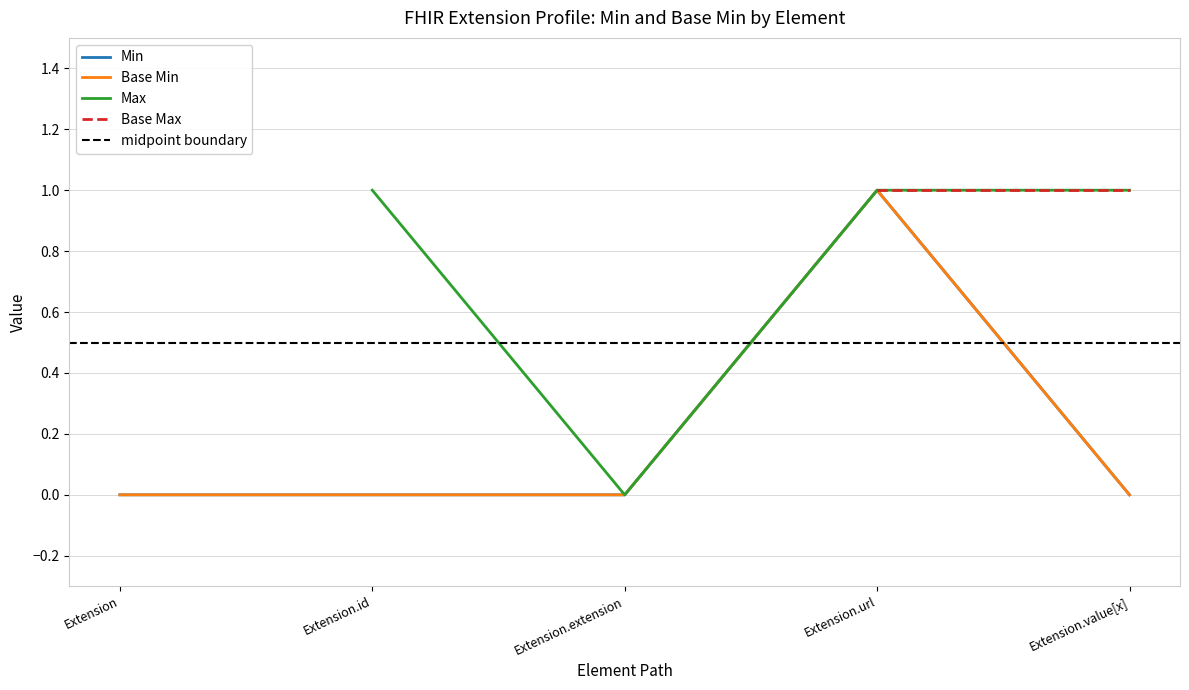

Is this an area chart (filled region under the line)?

No